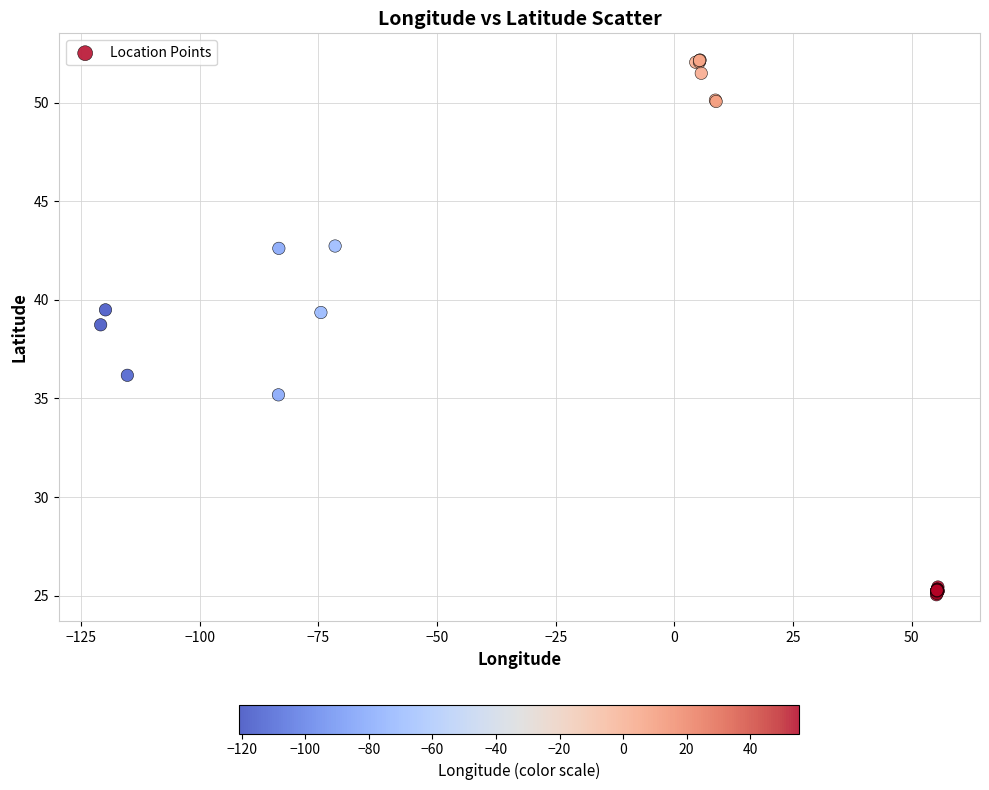

What Y value in the scatter plot is closest to 38?

38.7